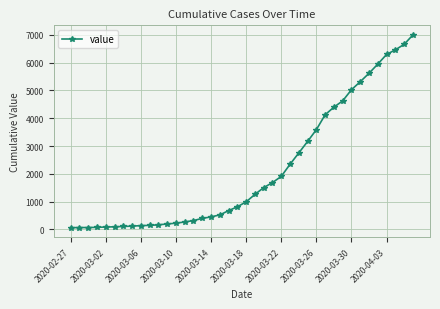

What is the sum of all values?

85676